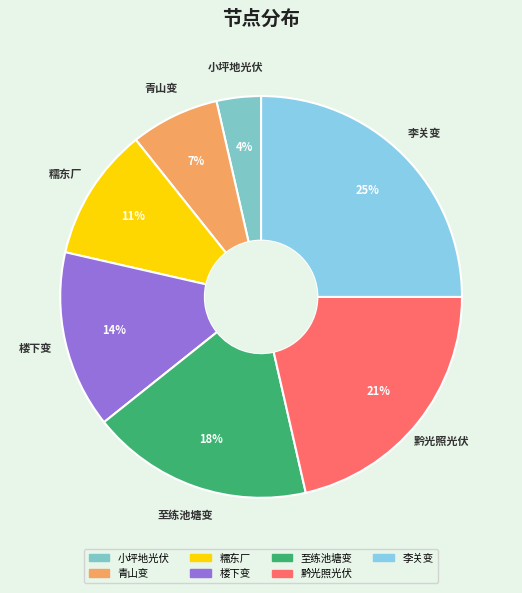

To the nearest percent, what percentage of the pie is 至练池塘变?

18%